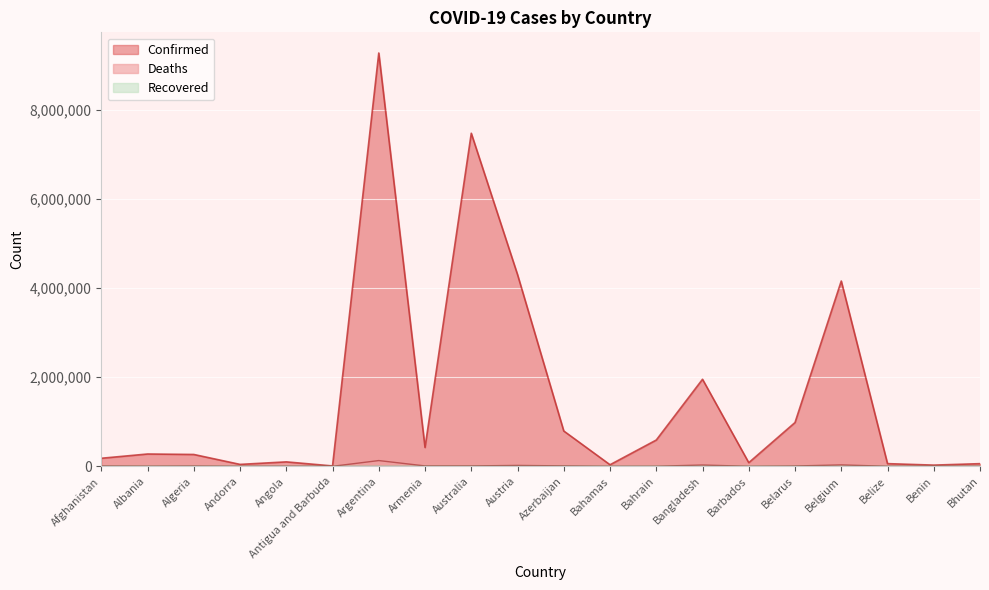

True or false: Confirmed has a value of 13126081 at Australia.

False